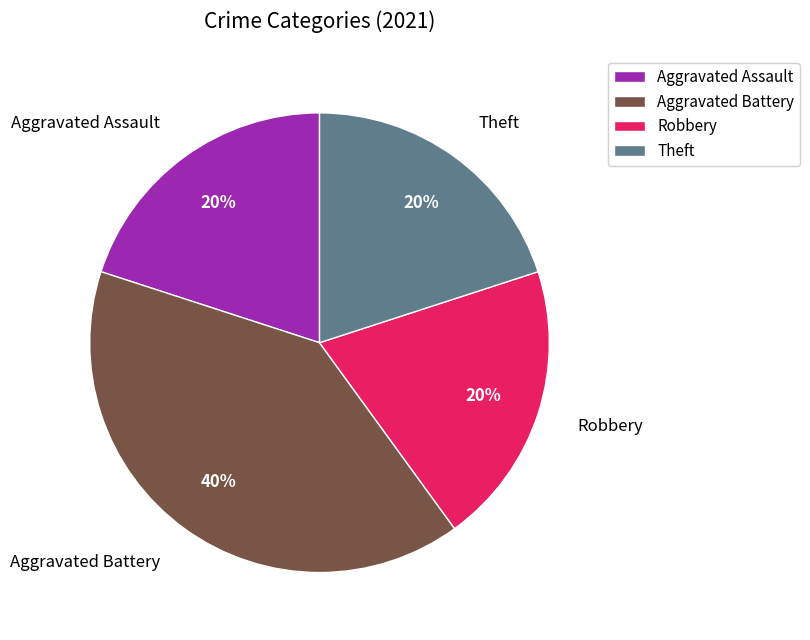

True or false: Robbery accounts for 13% of the total.

False